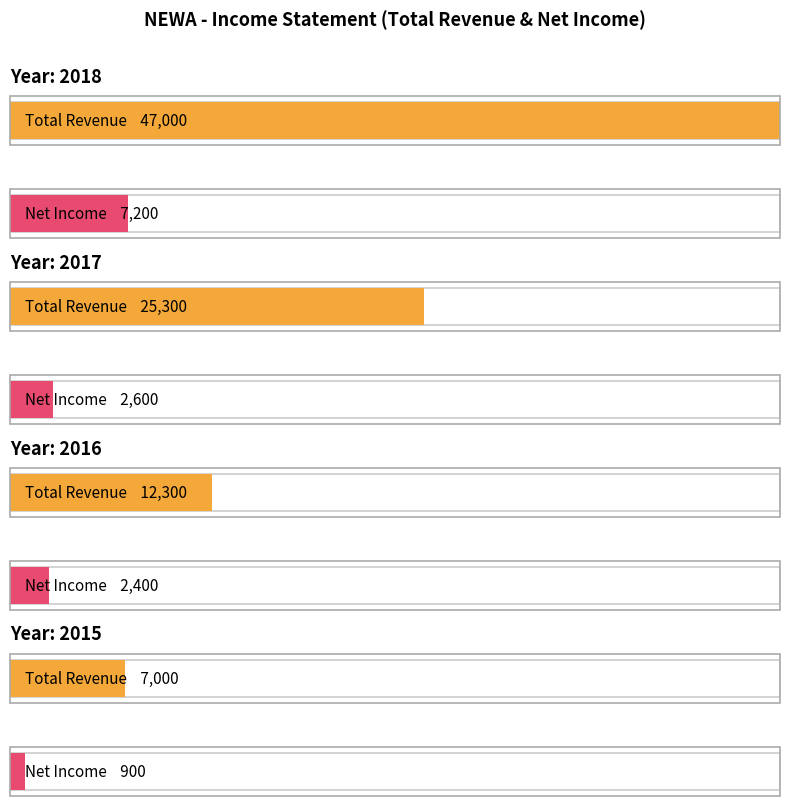

What is the average value of the Net Income series?

3275